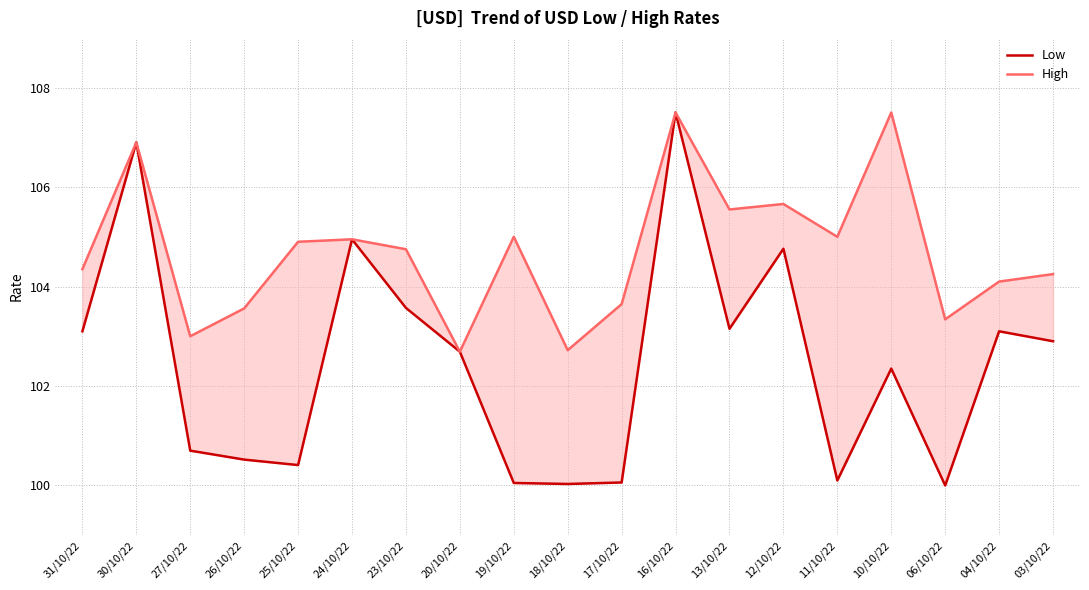

What is the smallest value displayed?

100.0